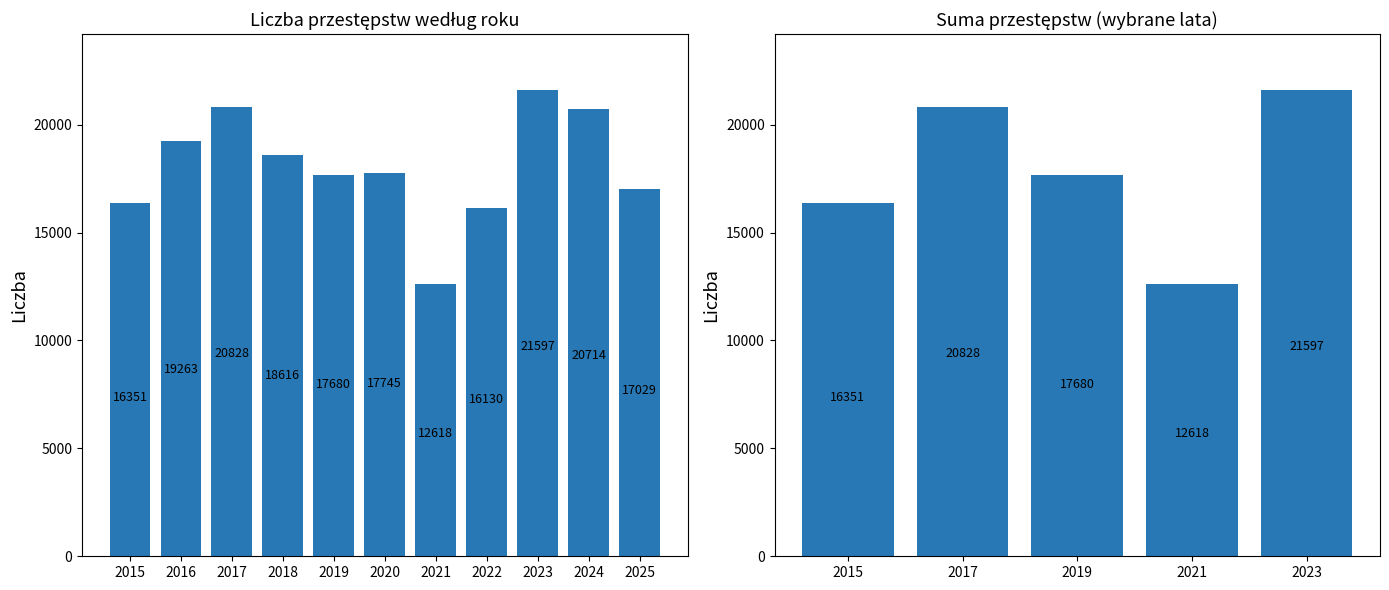

Which category has the highest value across all series?

2023